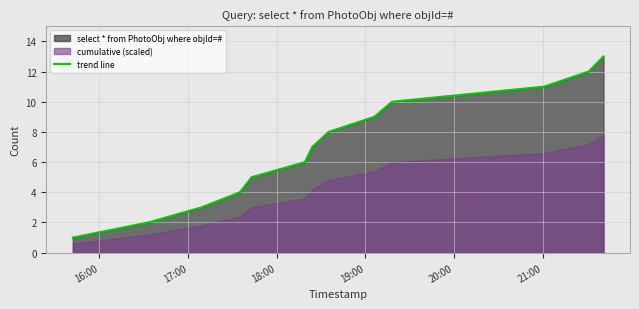

Reading left to right, list all the values displayed in this chart.

1	2	3	4	5	6	7	8	9	10	11	12	13